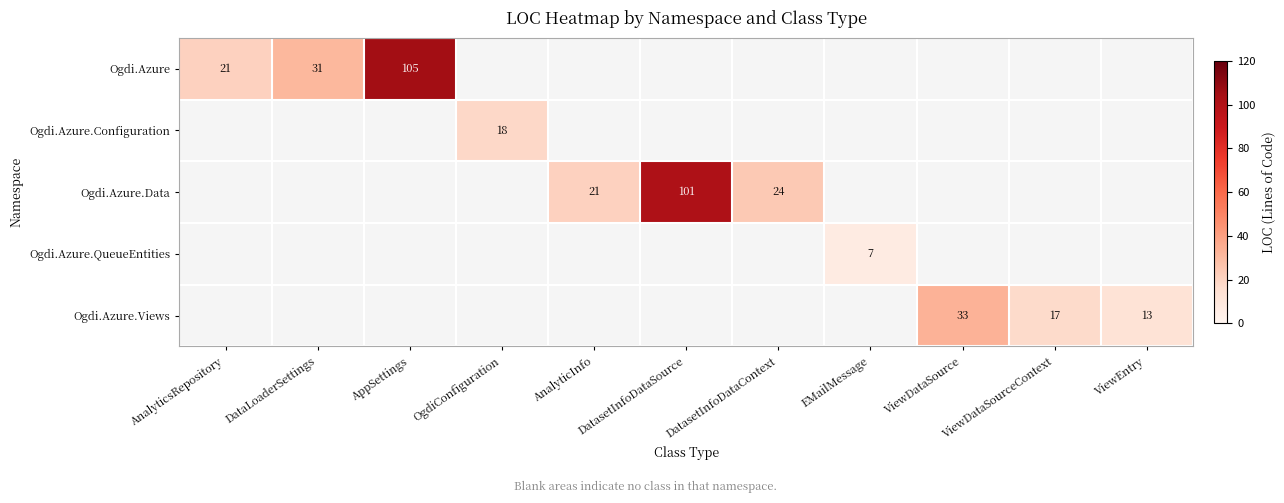

The value of Ogdi.Azure.Data at DatasetInfoDataSource is 29. True or false?

False